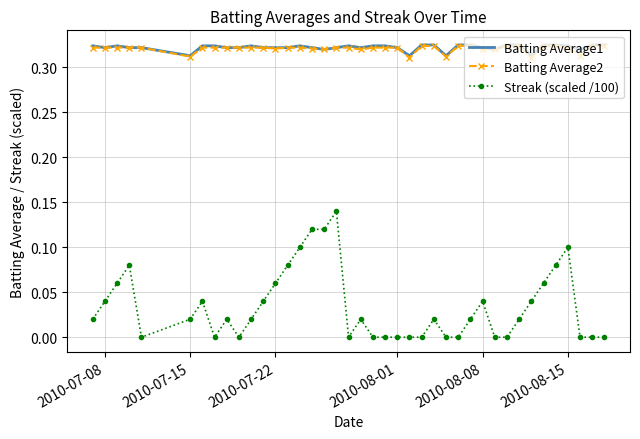

Which series has the widest spread of values?

Streak (scaled /100)